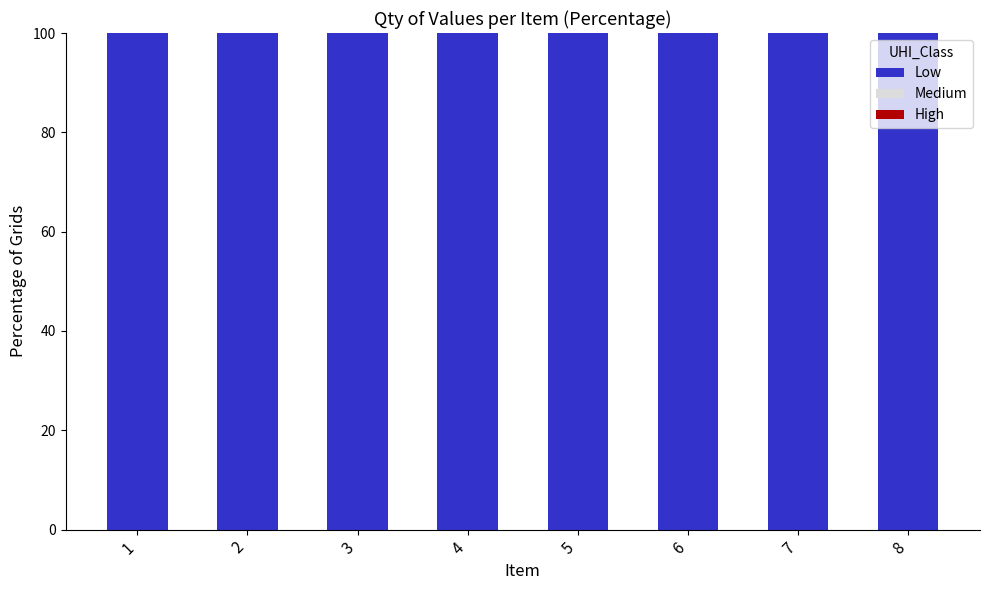

At 4, list the series in order from largest to smallest.

Low, Medium, High